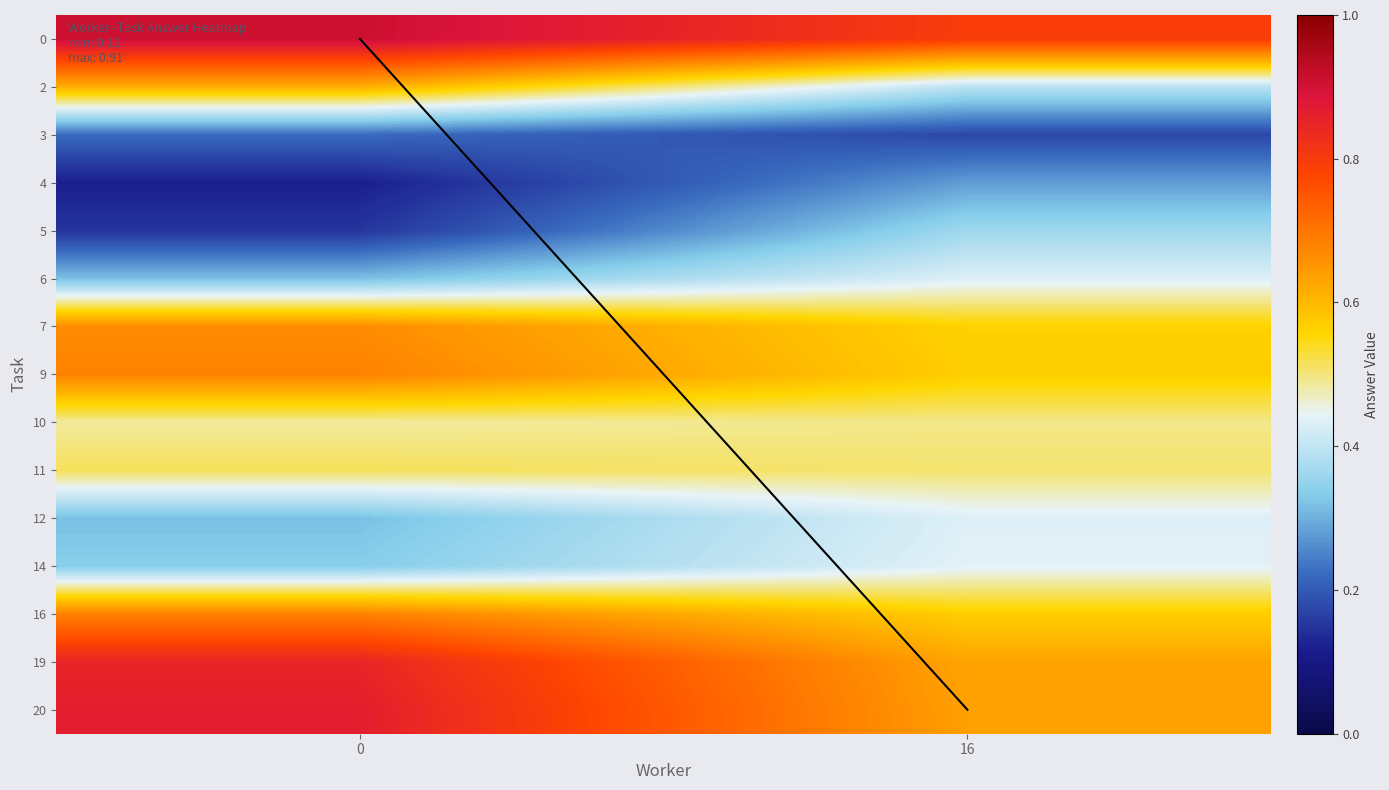

Which series has the widest spread of values?

diagonal